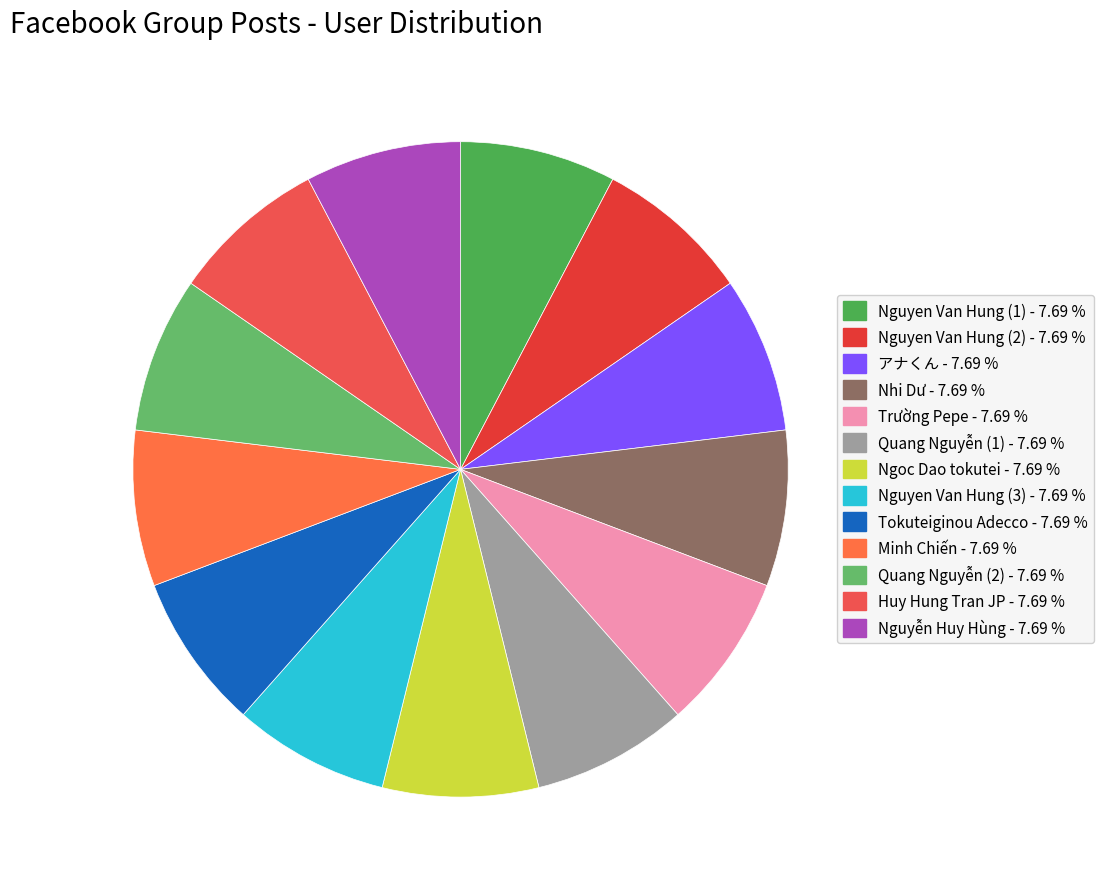

Rank the categories by value from highest to lowest.

Nguyen Van Hung (1), Nguyen Van Hung (2), アナくん, Nhi Dư, Trường Pepe, Quang Nguyễn (1), Ngoc Dao tokutei, Nguyen Van Hung (3), Tokuteiginou Adecco, Minh Chiến, Quang Nguyễn (2), Huy Hung Tran JP, Nguyễn Huy Hùng